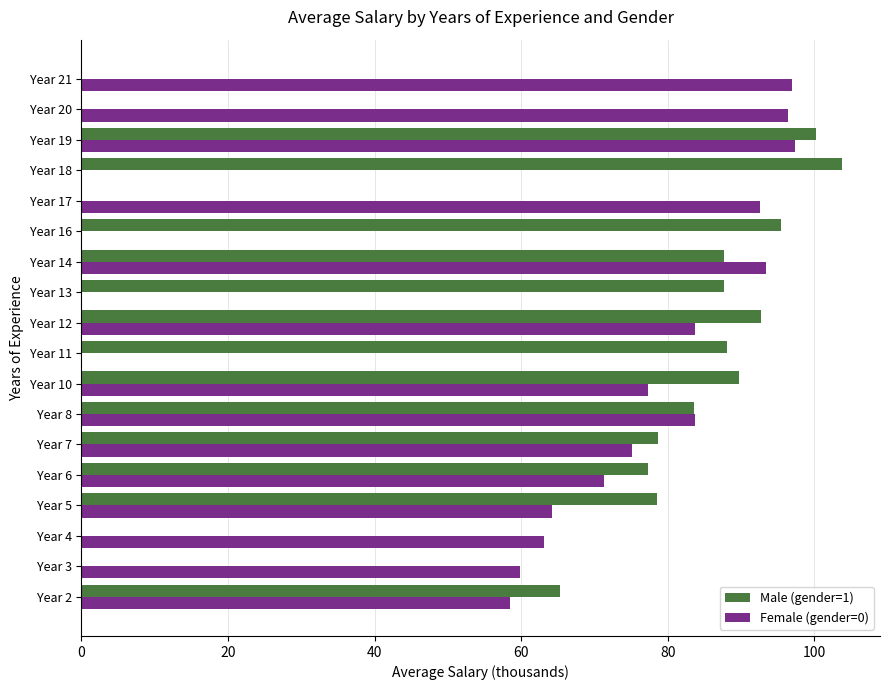

At which category is the sum across all series the highest?

Year 19